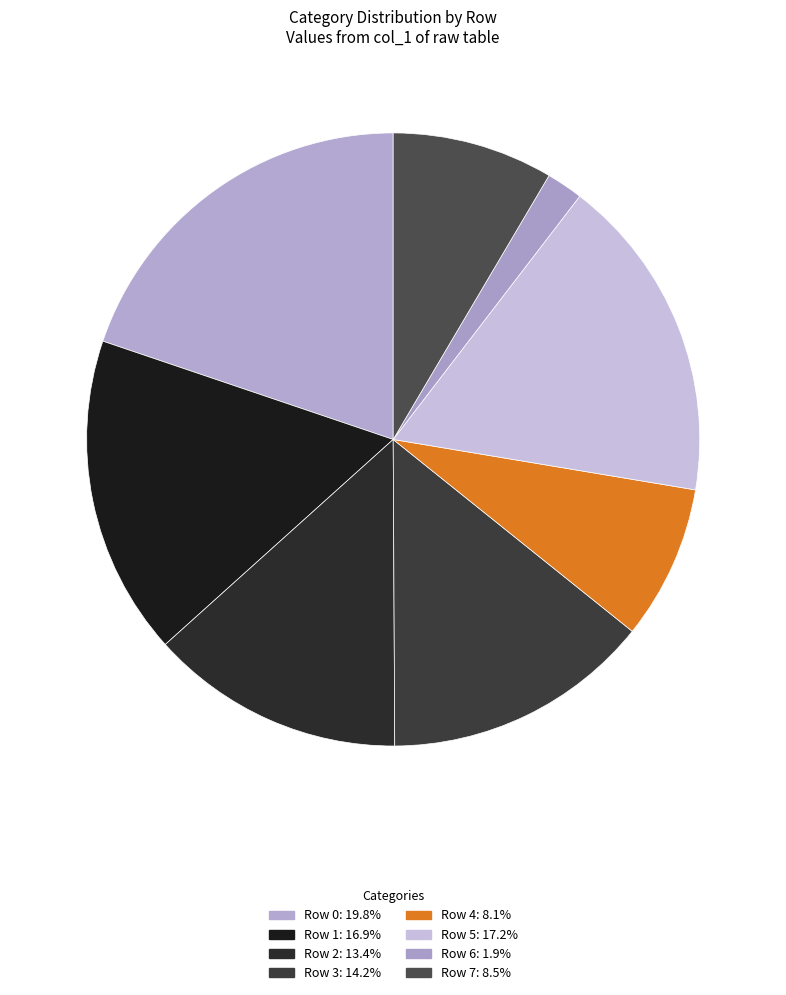

Is there a majority slice in this chart?

No